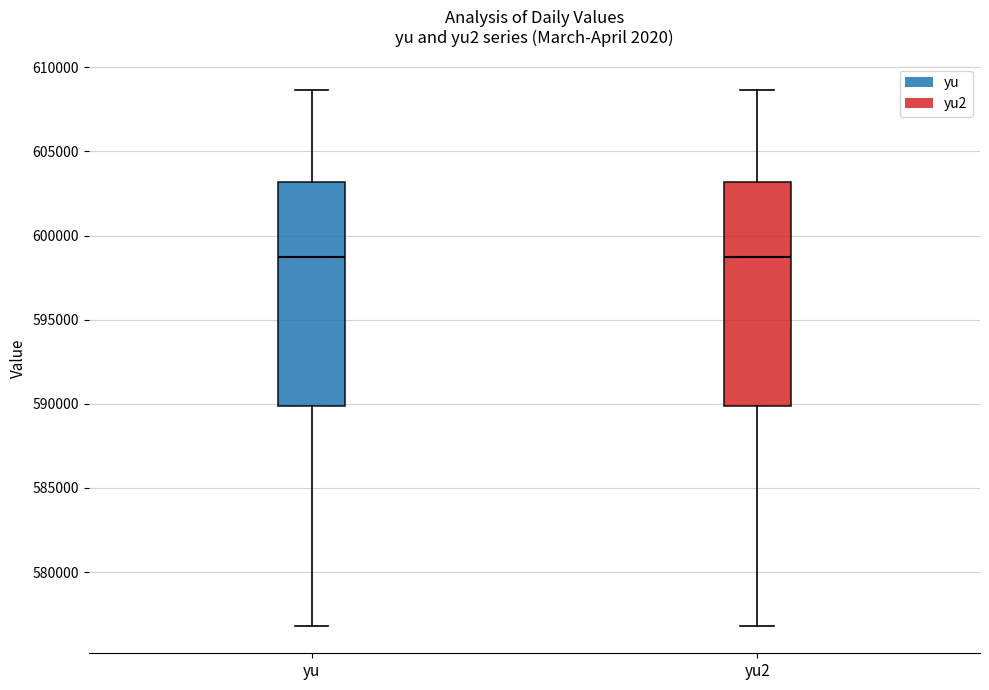

Reading left to right, read every box against the y-axis: the position of its median line, the range the box covers, and the ends of its whiskers. The values are not printed on the chart, so give them approximately, as read against the axis.

yu: median 598500, box 590000 to 603000, whiskers 577000 to 608500
yu2: median 598500, box 590000 to 603000, whiskers 577000 to 608500